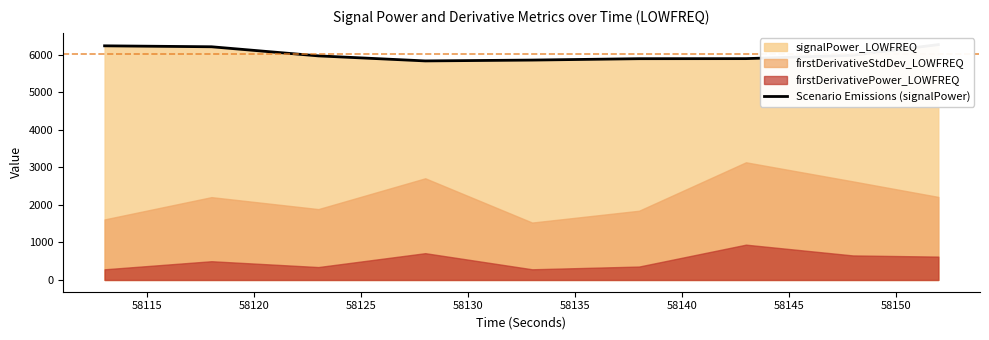

How many lines are shown in the chart?

1